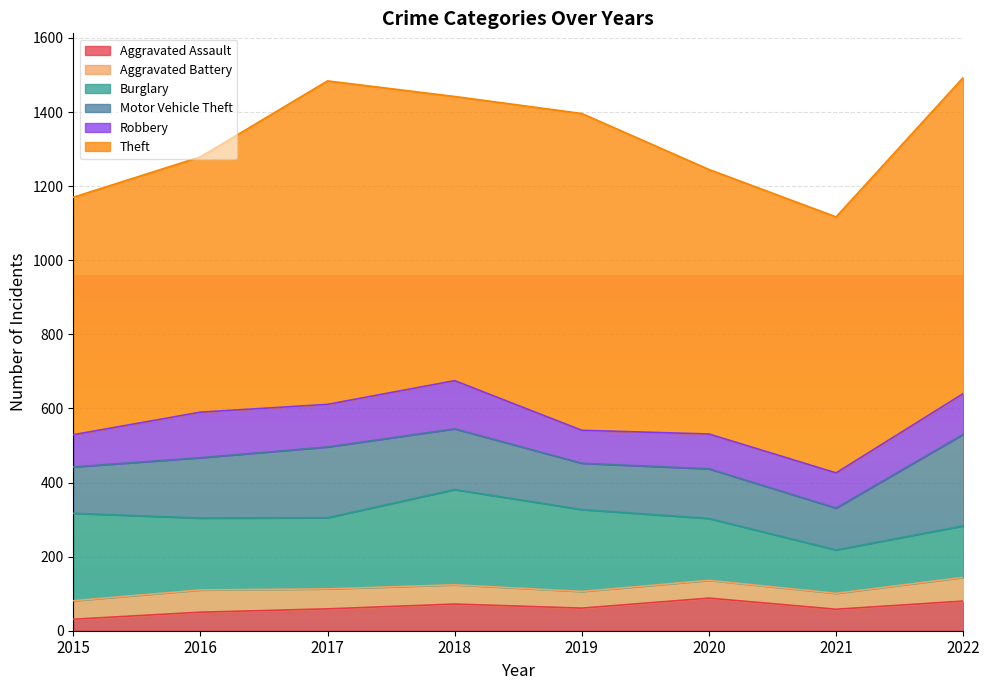

True or false: Theft and Burglary cross at least once.

False